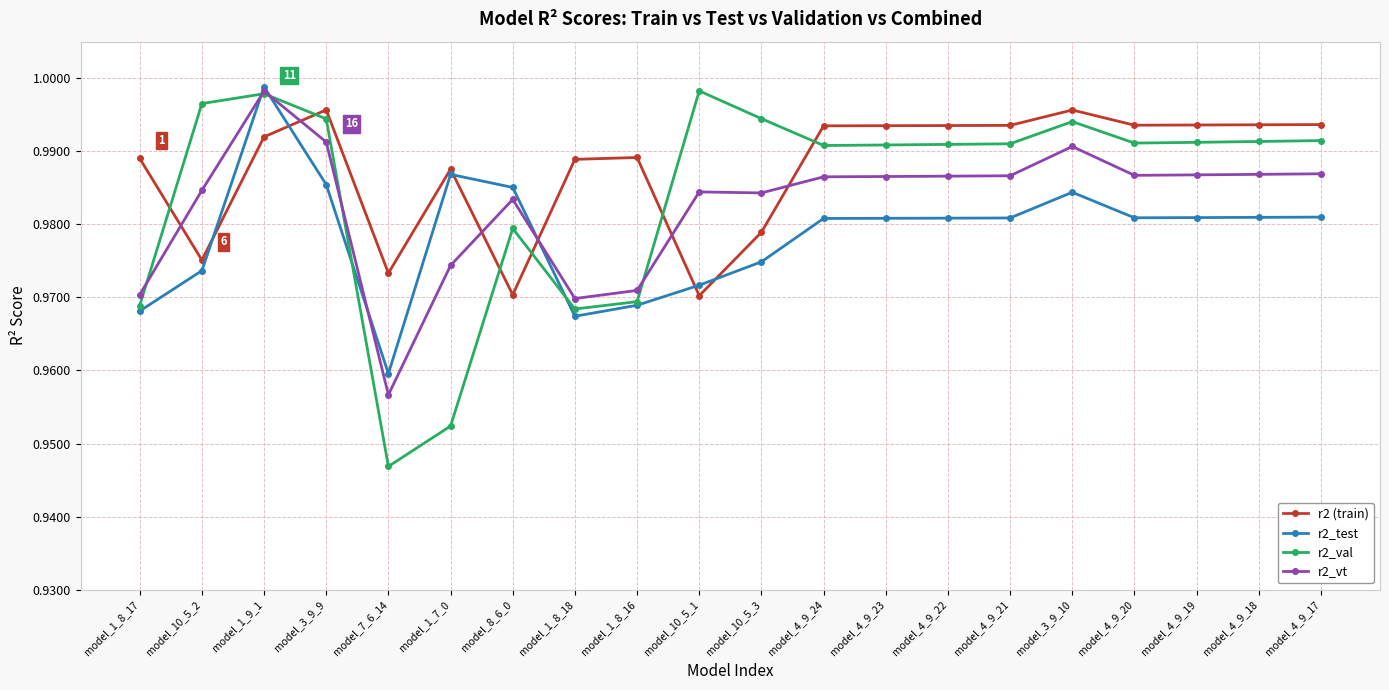

Which series has the widest spread of values?

r2_val